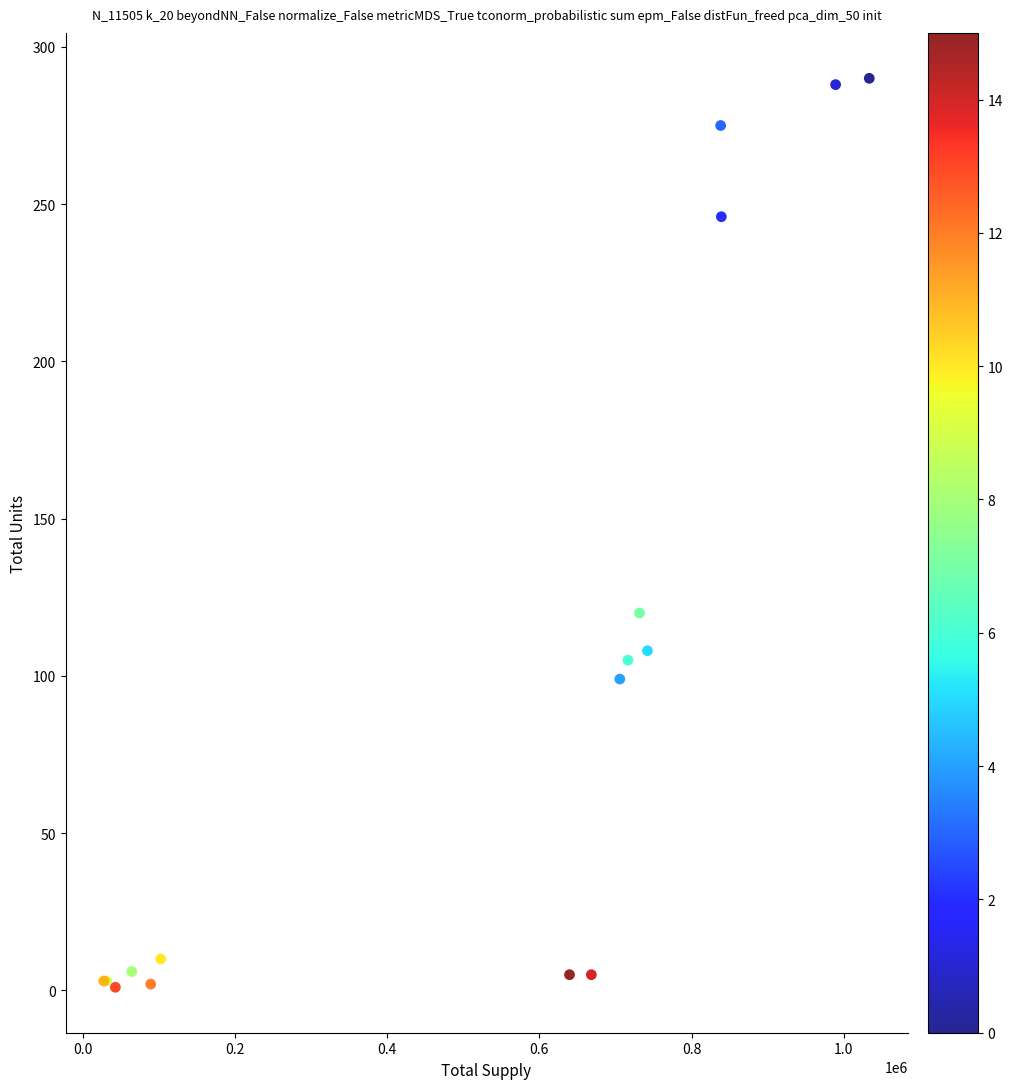

What Y value in the scatter plot is closest to 145?

120